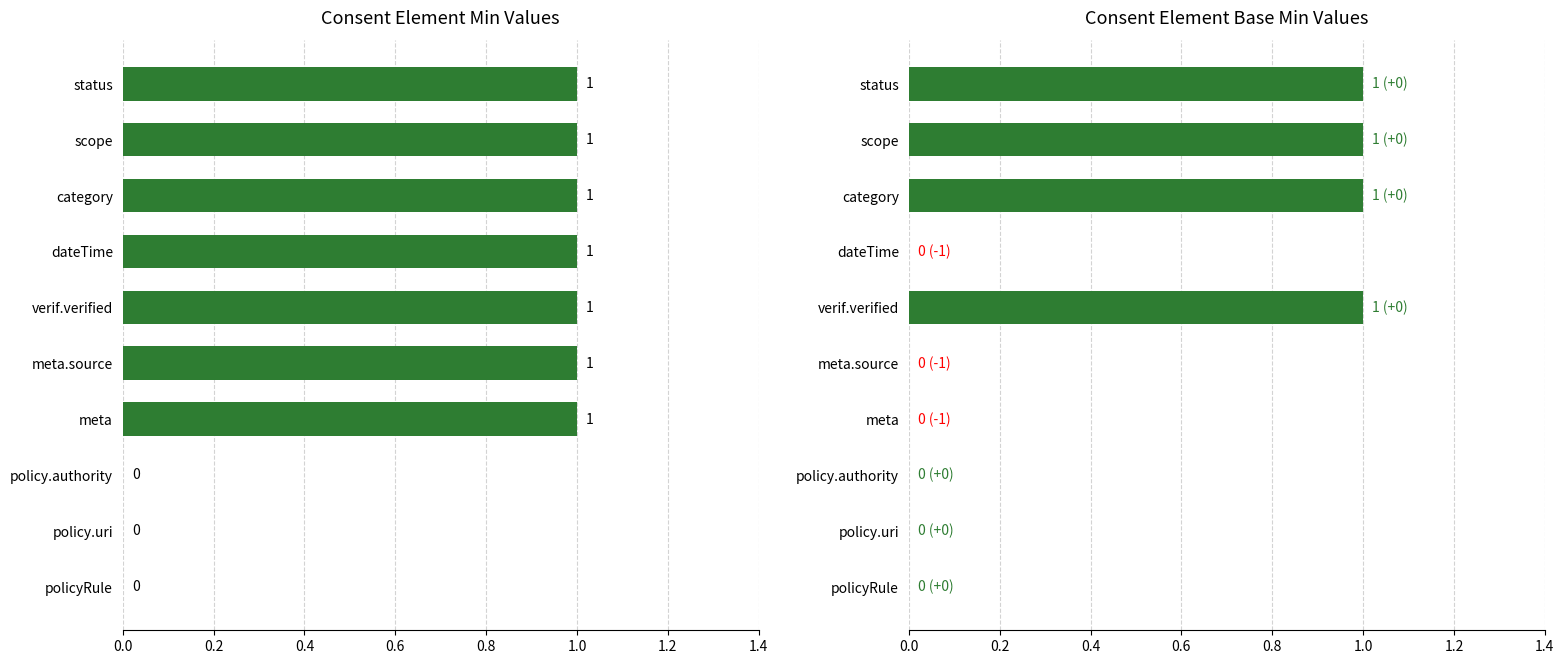

Is it true that Base Min equals -1 at policy.uri?

False